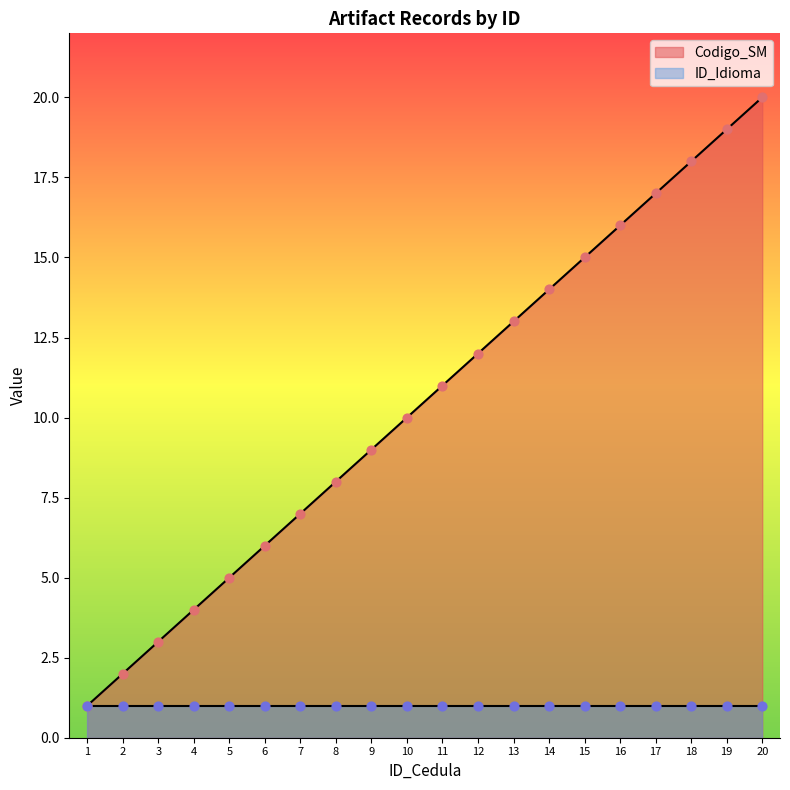

What is the ratio of the value at 2 to the value at 19?

0.1